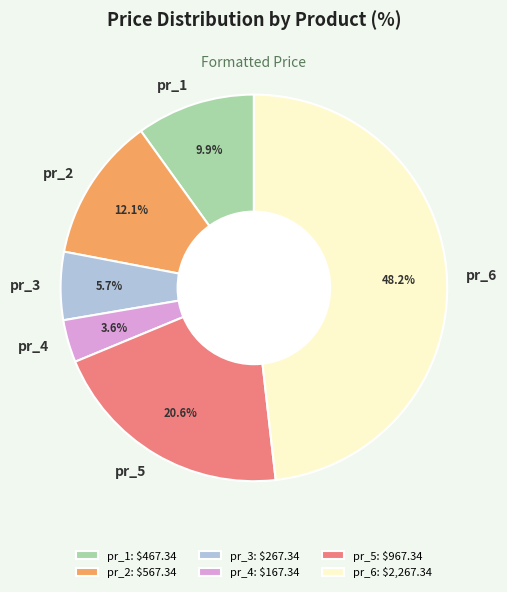

Approximately how many times larger is the value at pr_1 compared to pr_3?

1.7